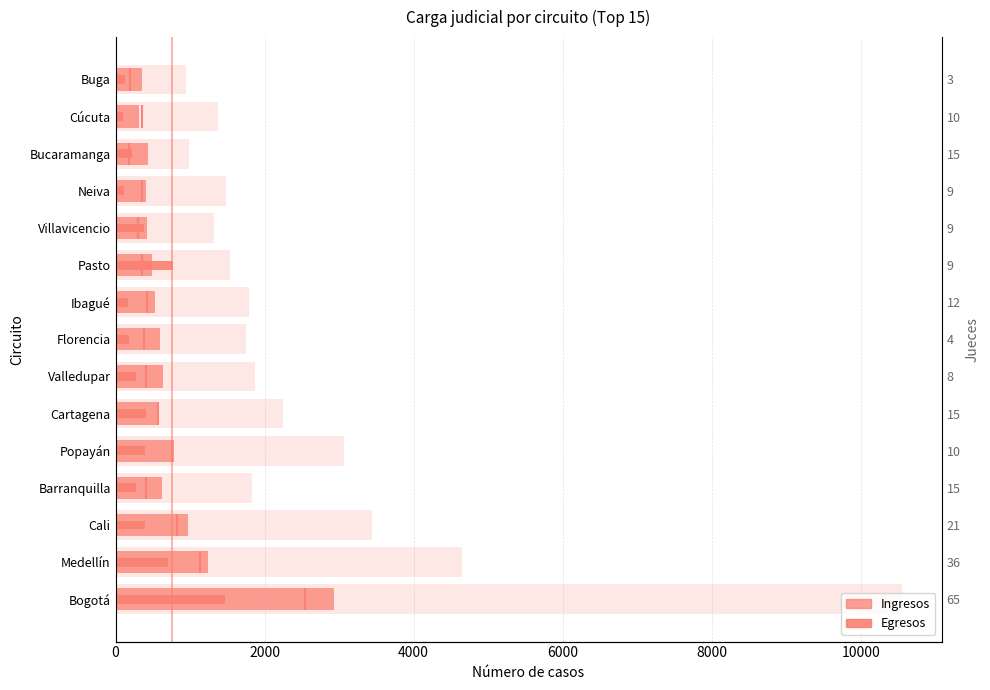

List the series in order of their peak value, highest first.

Ingresos, Egresos